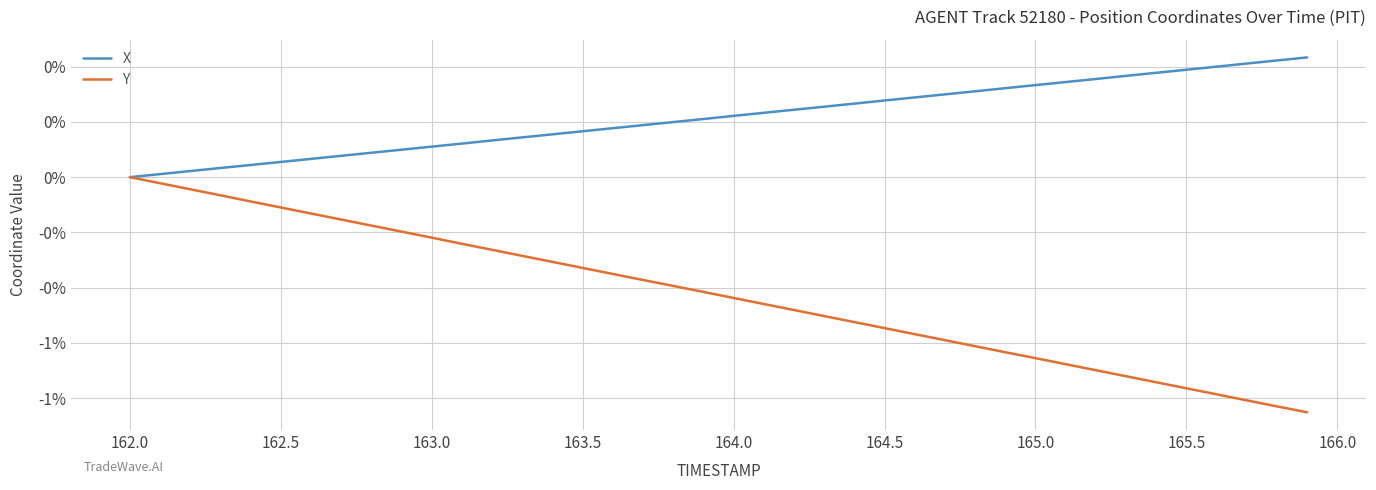

True or false: Y and X intersect in this chart.

False